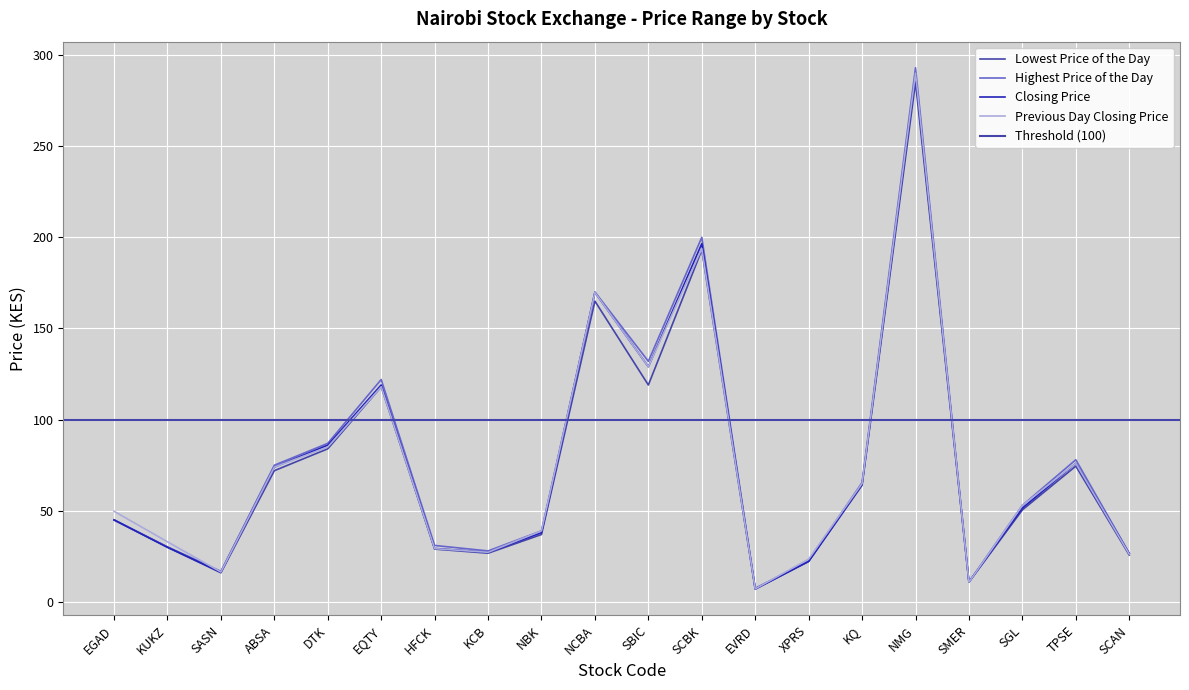

How many categories are shown in the chart?

20